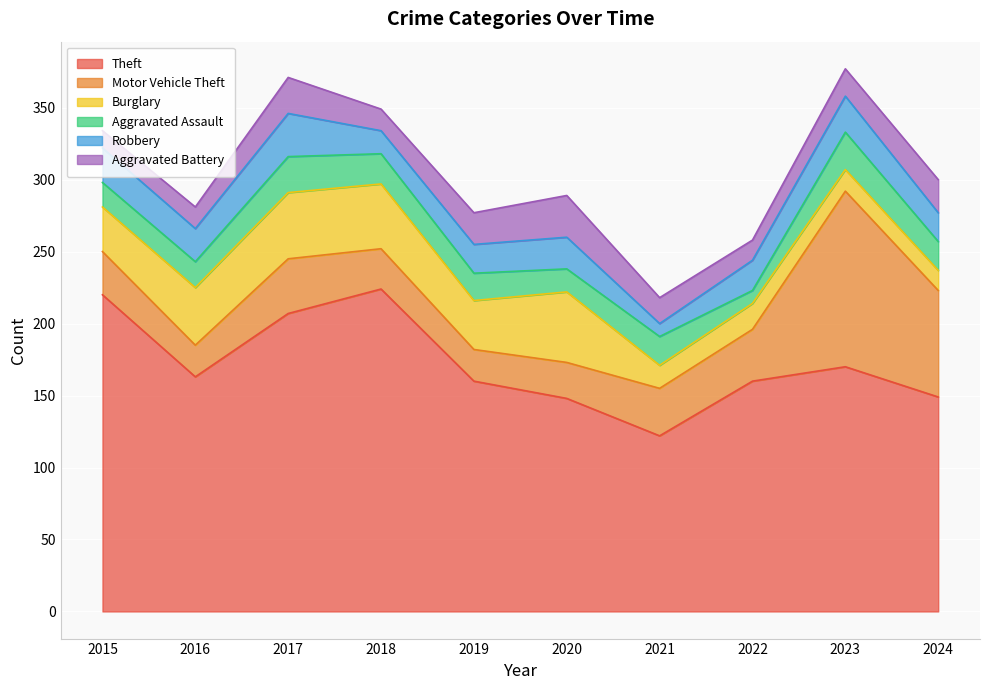

In Motor Vehicle Theft, how many points are higher than both neighbors (excluding endpoints)?

2